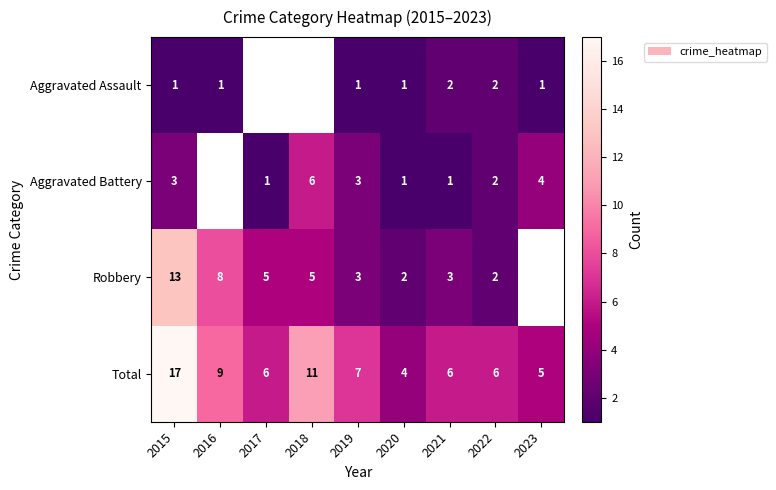

At which category is the sum across all series the highest?

2015